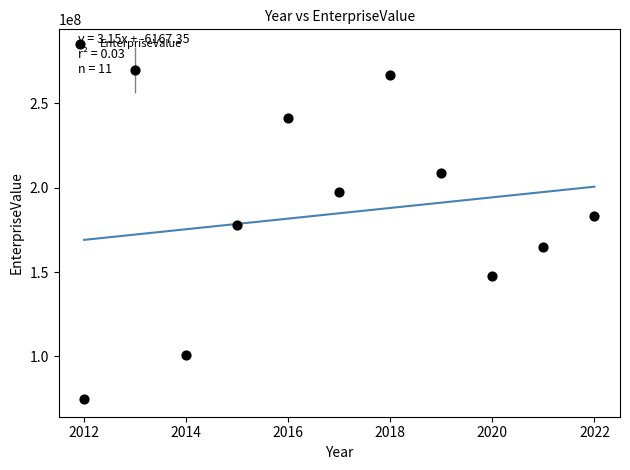

What is the average Y value?

184813156.5